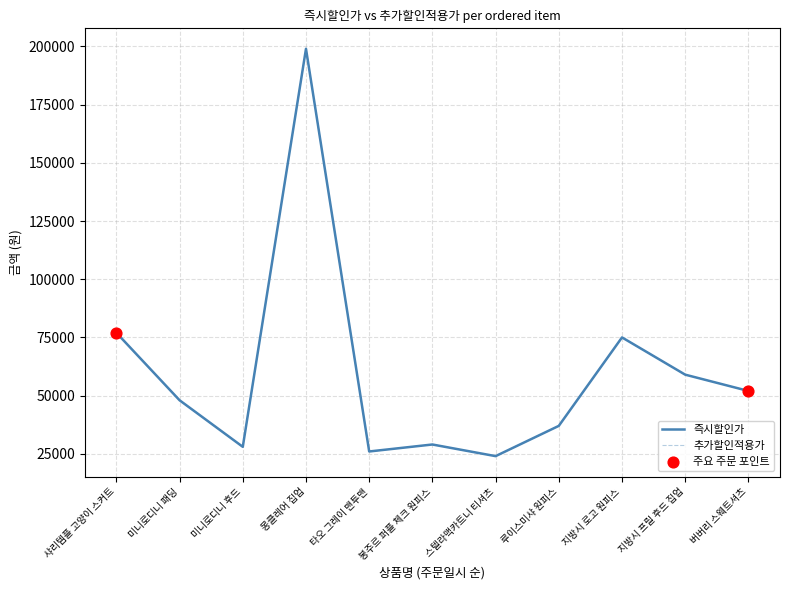

What is the total value across all series at 루이스미샤 원피스?

74000